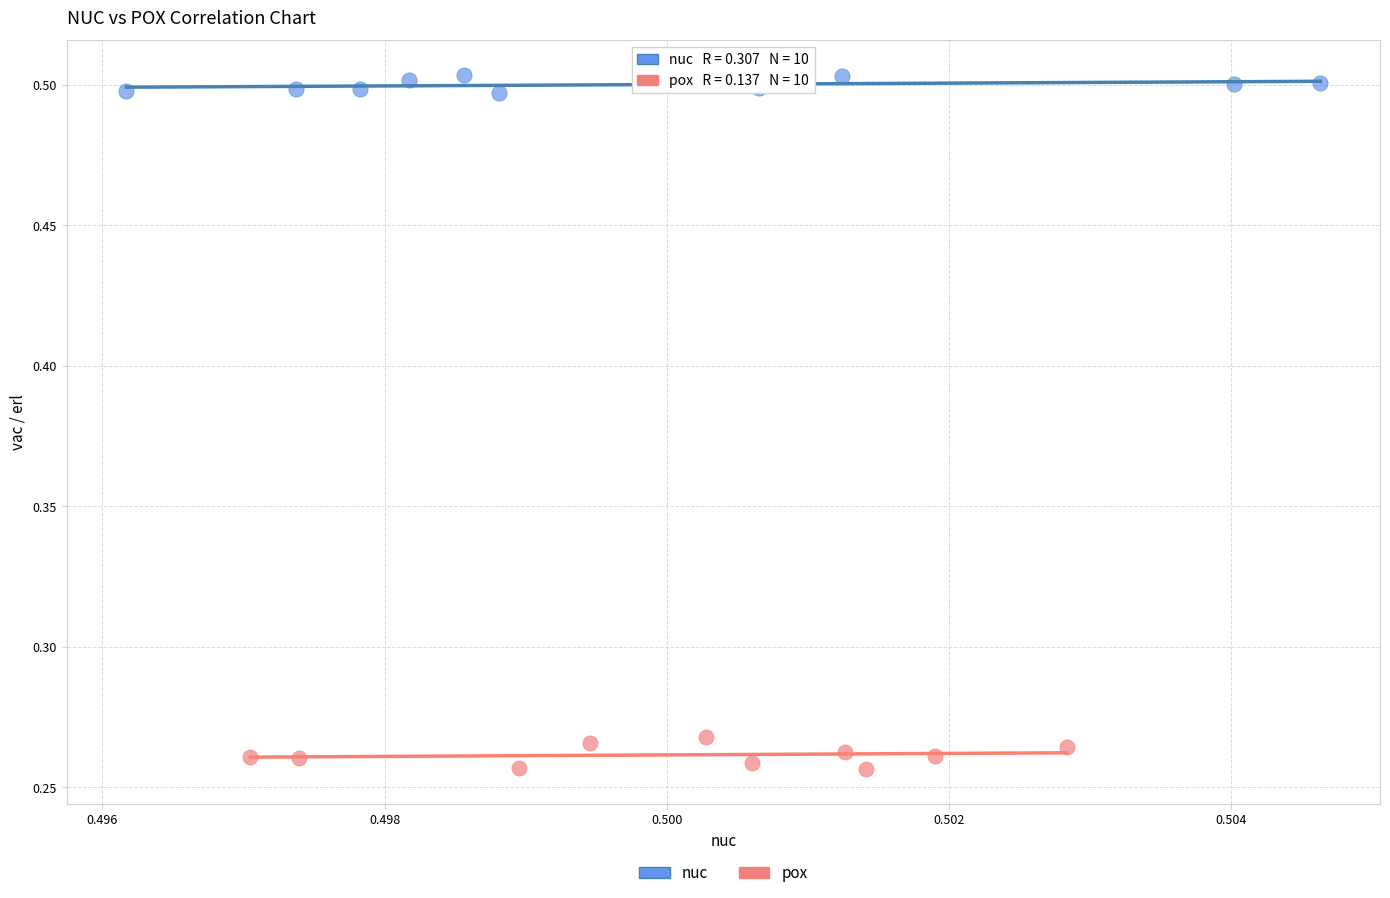

Which series reaches the maximum Y coordinate?

nuc